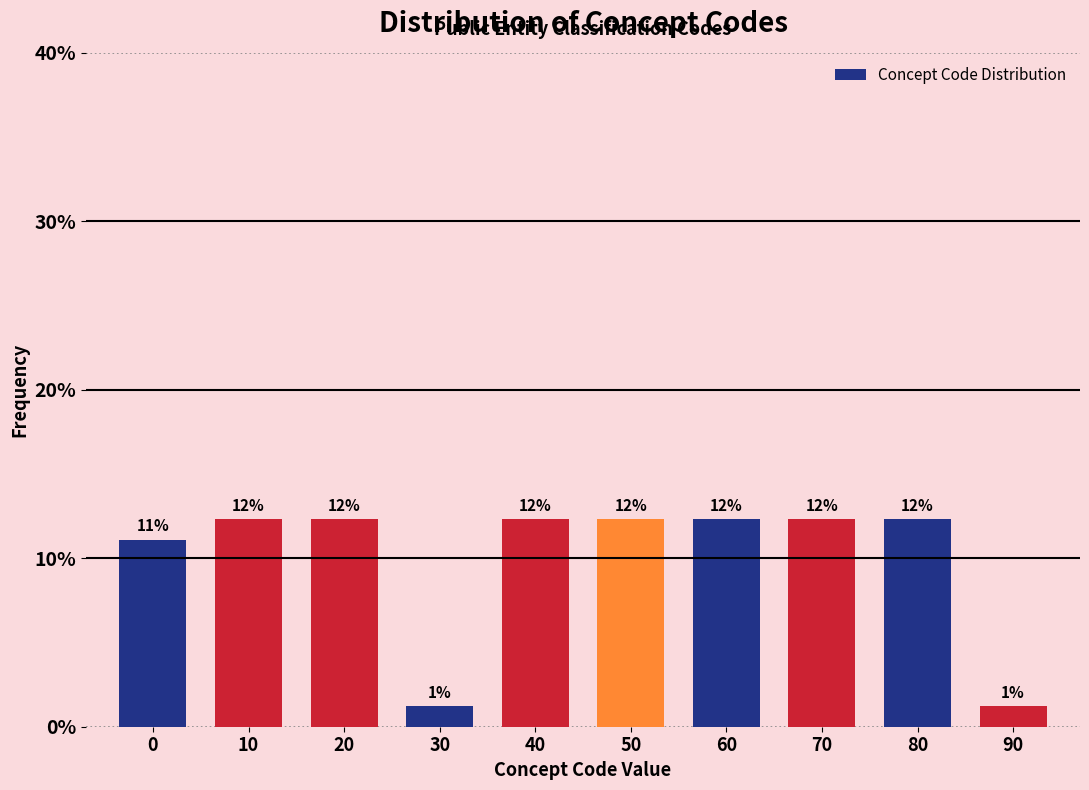

How many bars are there in total?

10